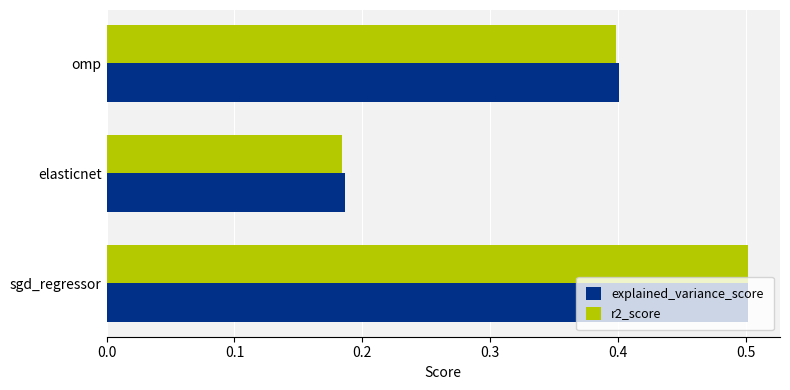

The r2_score series shows 0.5 at sgd_regressor. True or false?

True